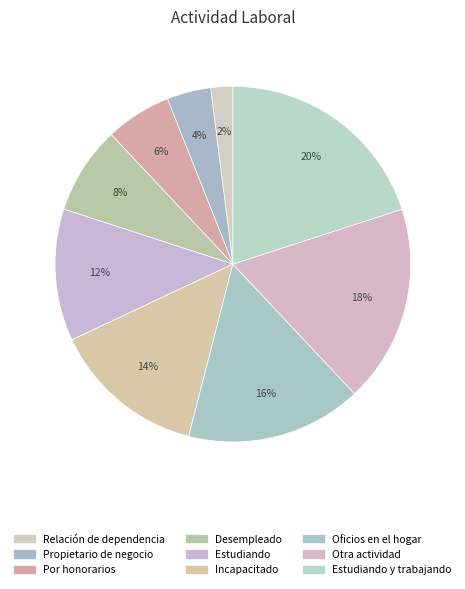

How many slices are in this pie chart?

9